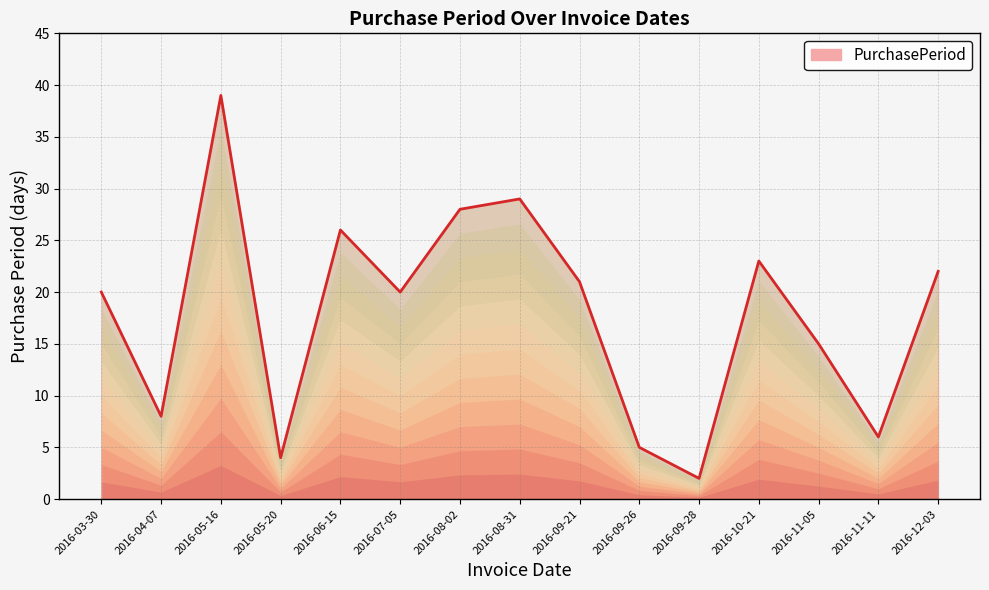

Reading left to right, transcribe all the data shown in this chart.

2016-03-30=20	2016-04-07=8	2016-05-16=39	2016-05-20=4	2016-06-15=26	2016-07-05=20	2016-08-02=28	2016-08-31=29	2016-09-21=21	2016-09-26=5	2016-09-28=2	2016-10-21=23	2016-11-05=15	2016-11-11=6	2016-12-03=22